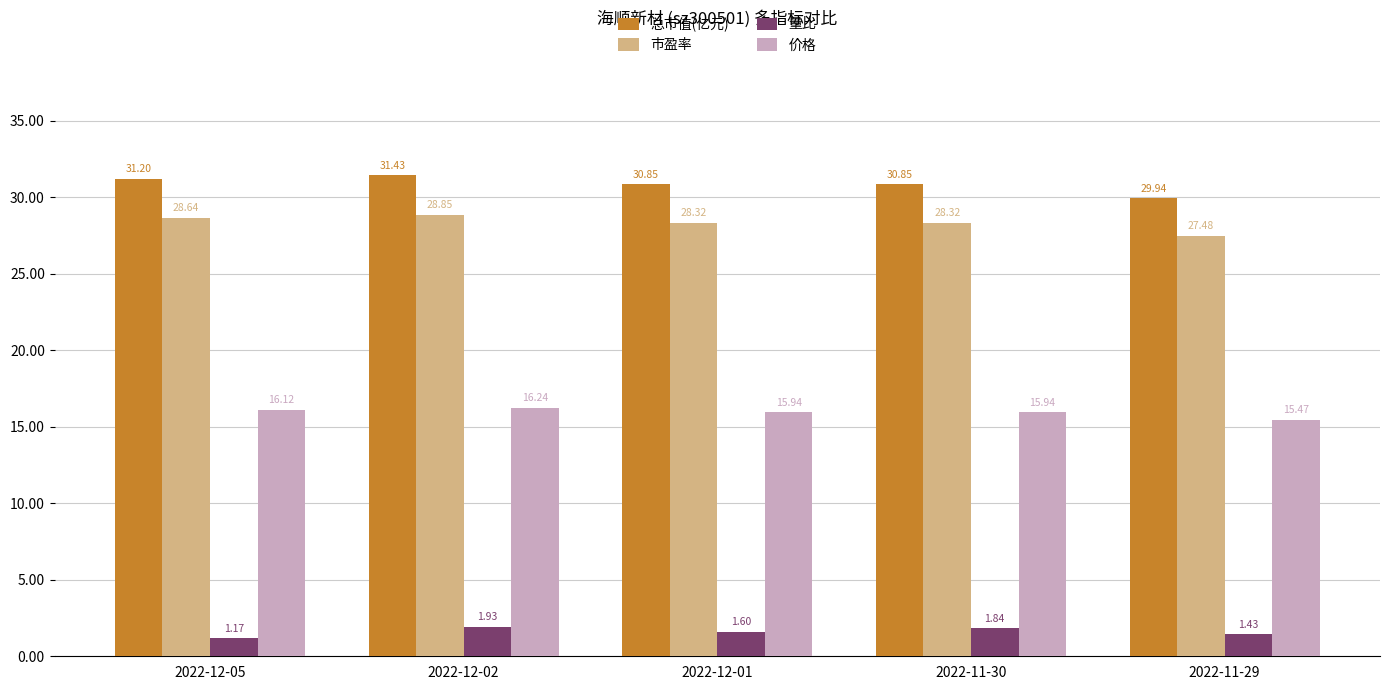

Rank the series by their maximum value, from highest to lowest.

总市值(亿元), 市盈率, 价格, 量比